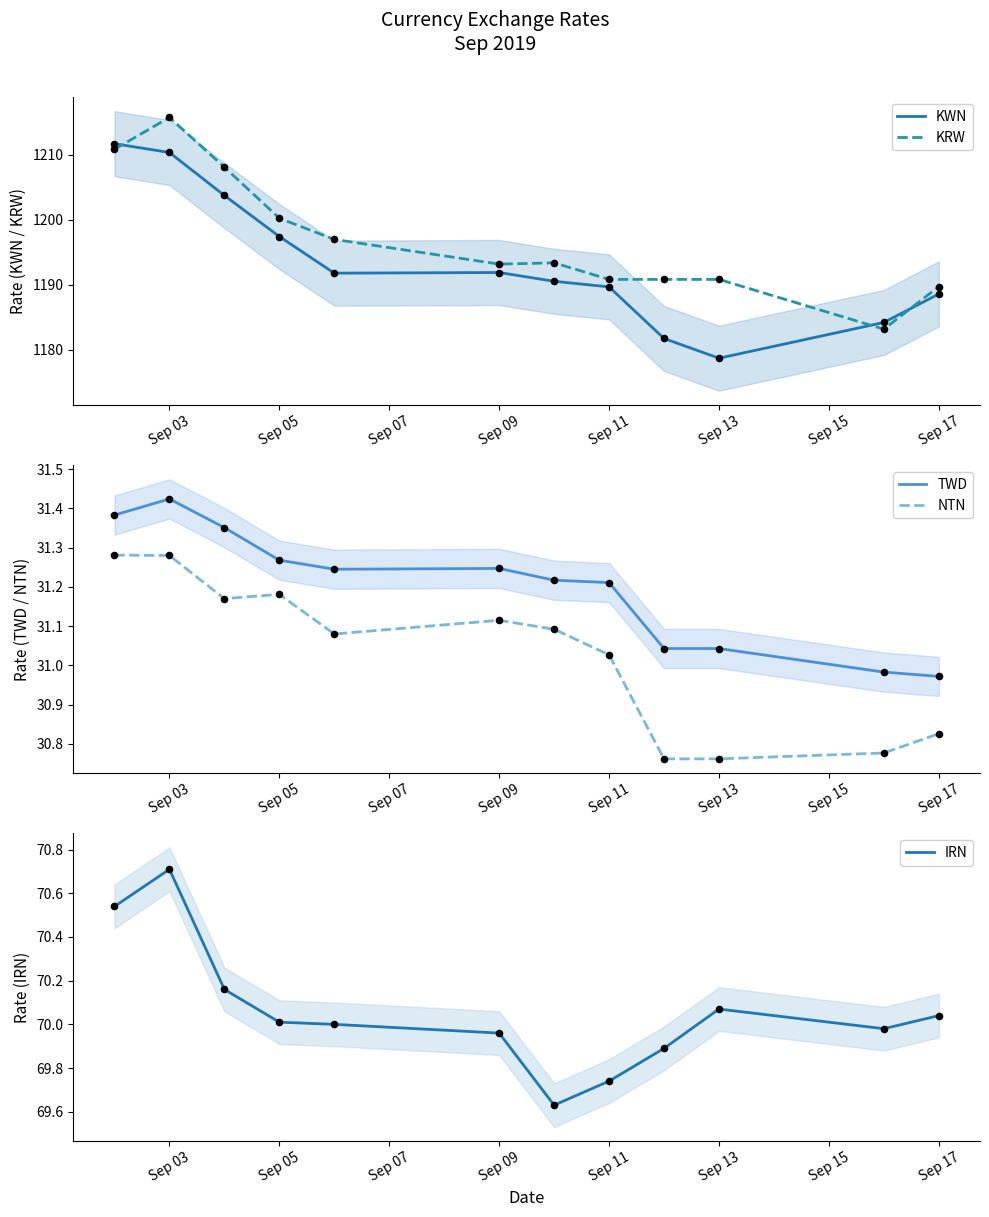

Which series reaches the minimum Y coordinate?

NTN